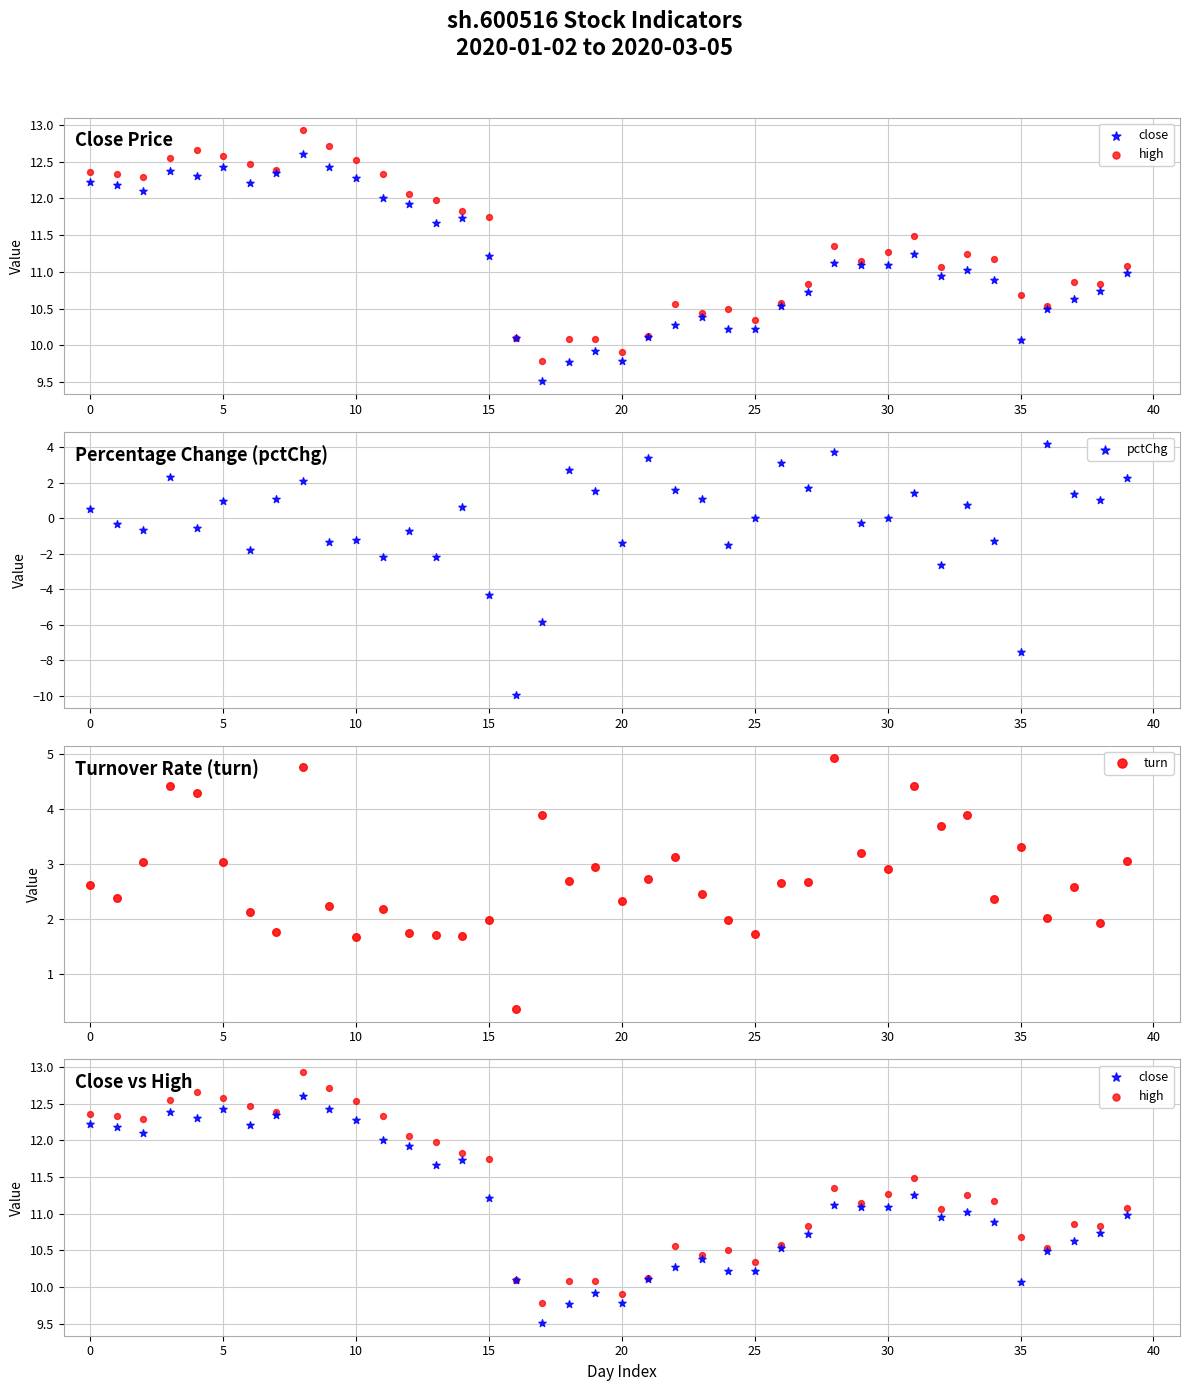

Which series has the widest spread of Y values?

pctChg